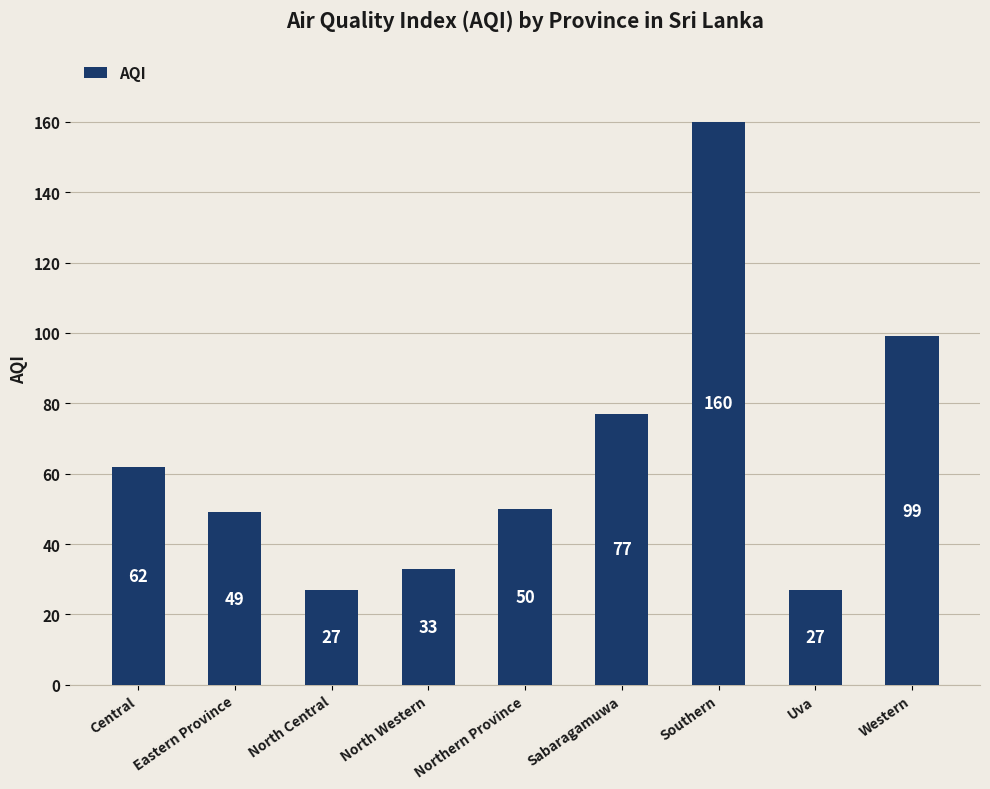

What is the change in value from Central to North Western?

-29